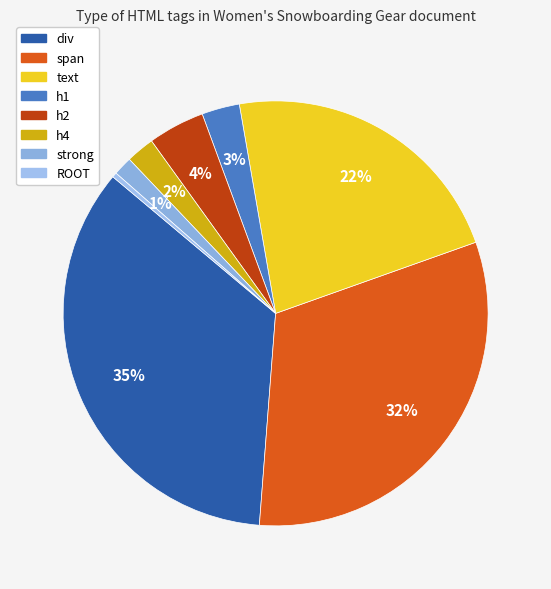

To the nearest percent, what percentage of the pie is h4?

2%